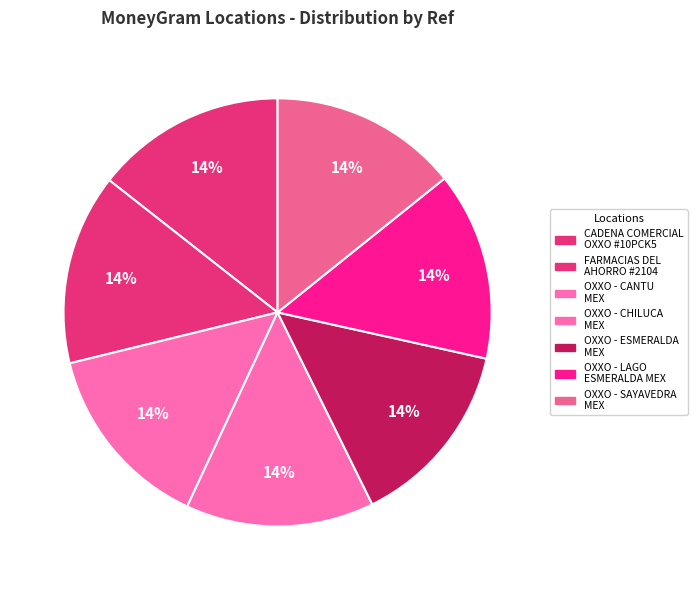

Count the number of slices in the pie.

7